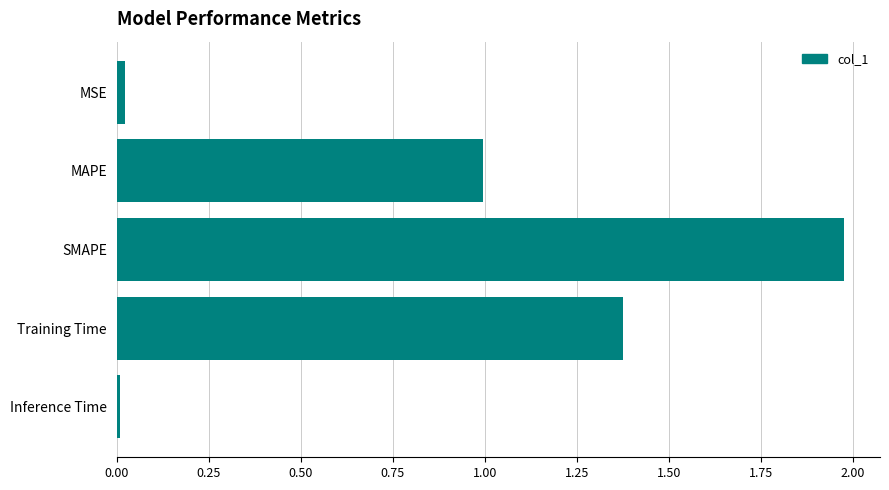

At which category does the chart reach its peak across all series?

SMAPE